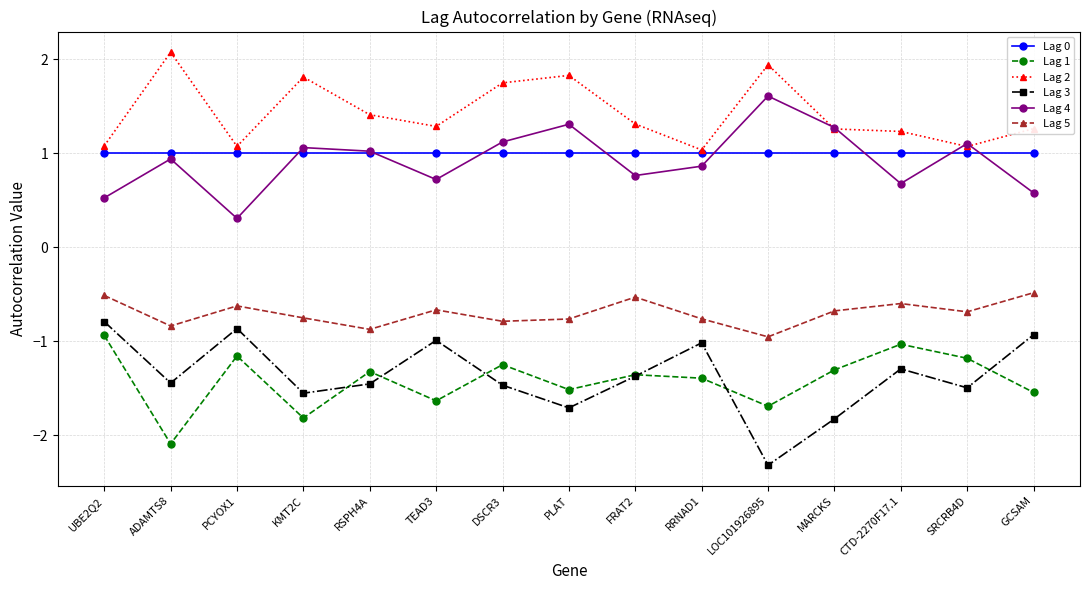

The value of Lag 3 at TEAD3 is -1.8. True or false?

False